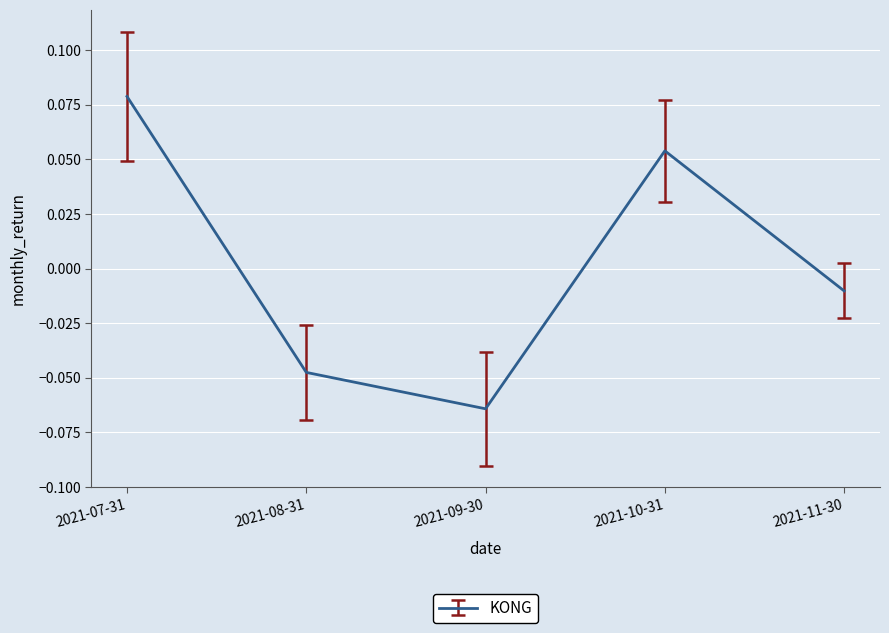

Where is the first local minimum?

2021-09-30